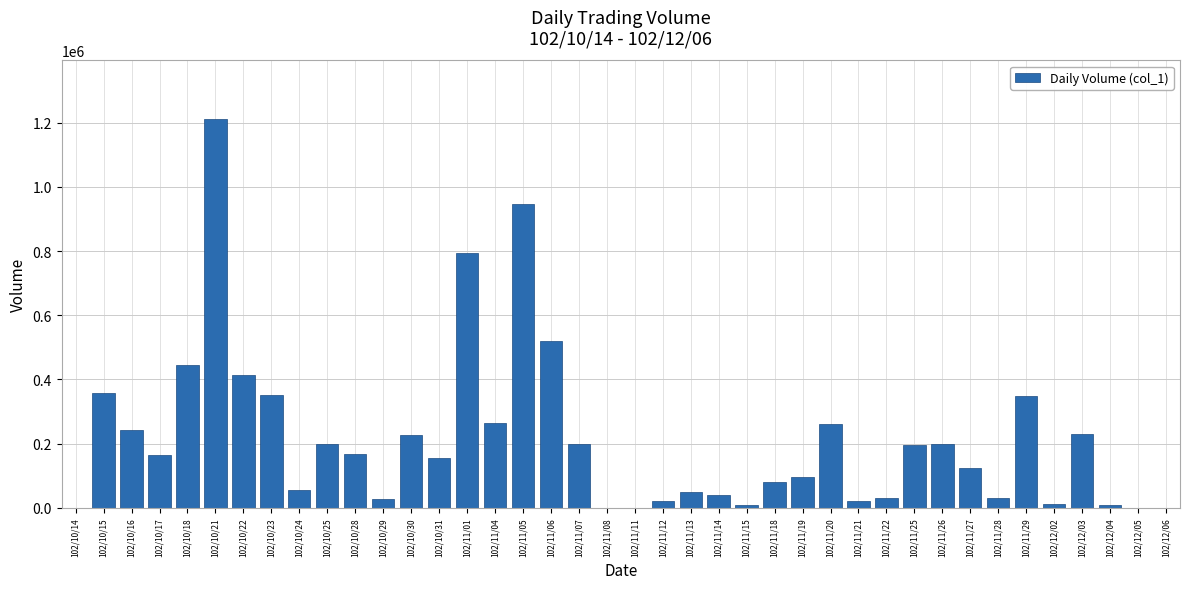

At which category does the chart reach its peak across all series?

102/10/21